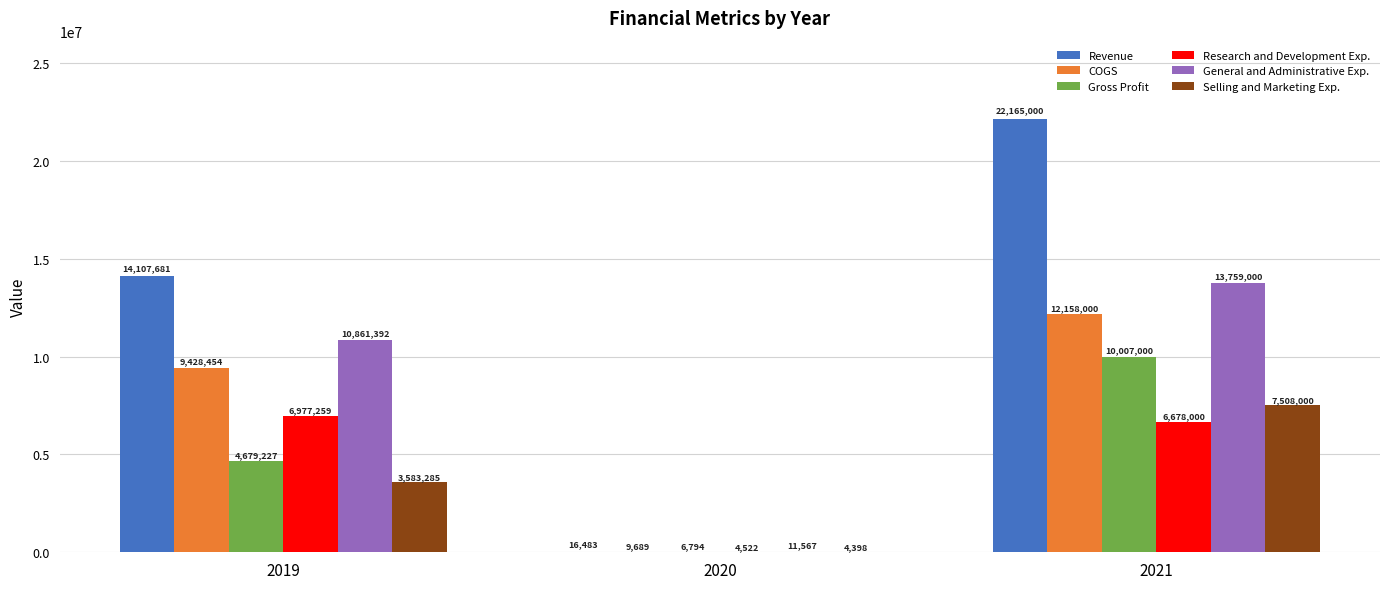

Reading right to left, transcribe all the data shown in this chart.

Revenue: 2021=22165000	2020=16483	2019=14107681
COGS: 2021=12158000	2020=9689	2019=9428454
Gross Profit: 2021=10007000	2020=6794	2019=4679227
Research and Development Exp.: 2021=6678000	2020=4522	2019=6977259
General and Administrative Exp.: 2021=13759000	2020=11567	2019=10861392
Selling and Marketing Exp.: 2021=7508000	2020=4398	2019=3583285